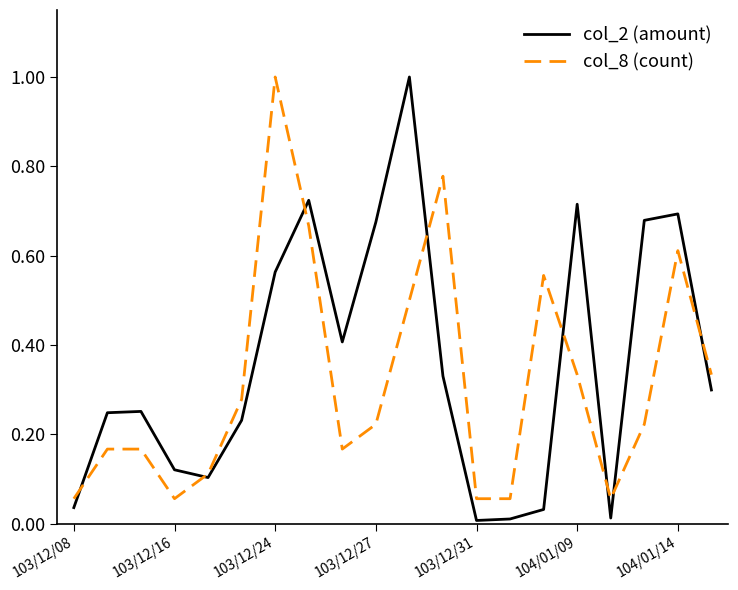

Is this an area chart (filled region under the line)?

No